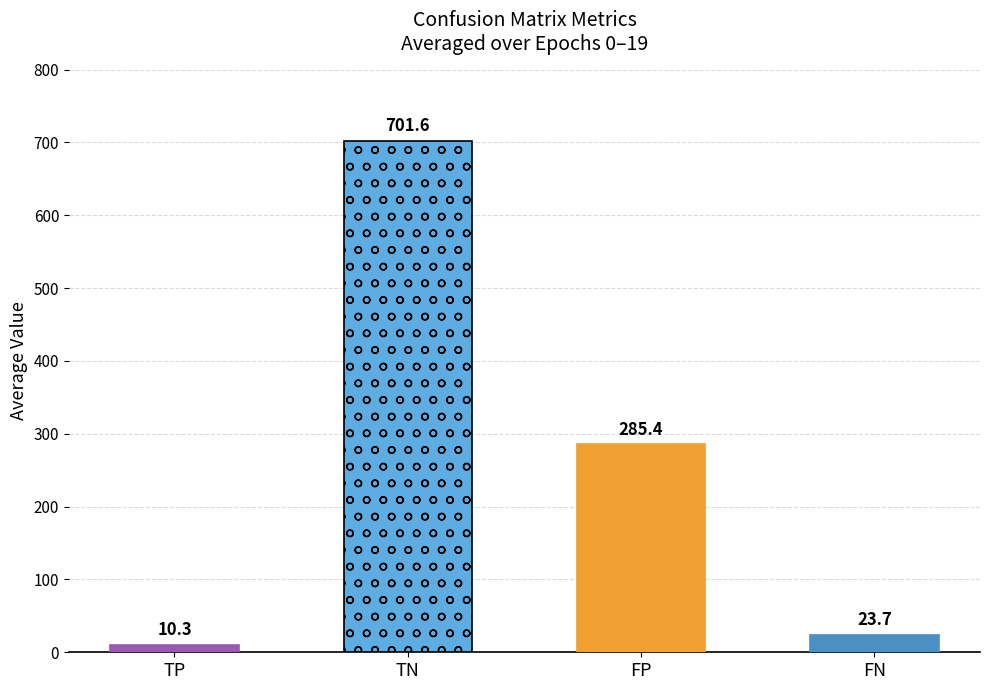

How many bars are there in each group?

4